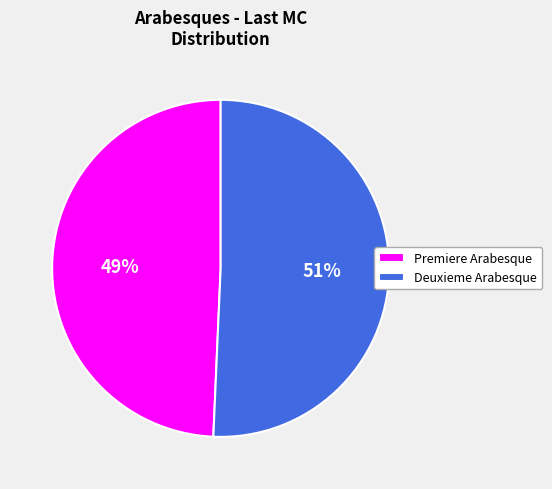

Is there any slice that represents more than half of the pie?

Yes